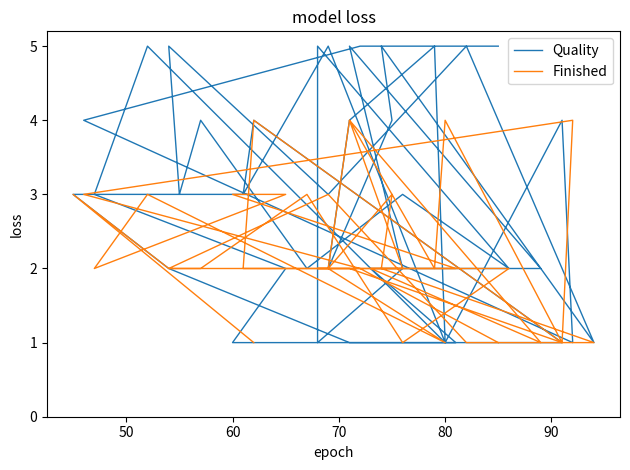

How many data points in Quality are less than 3?

17